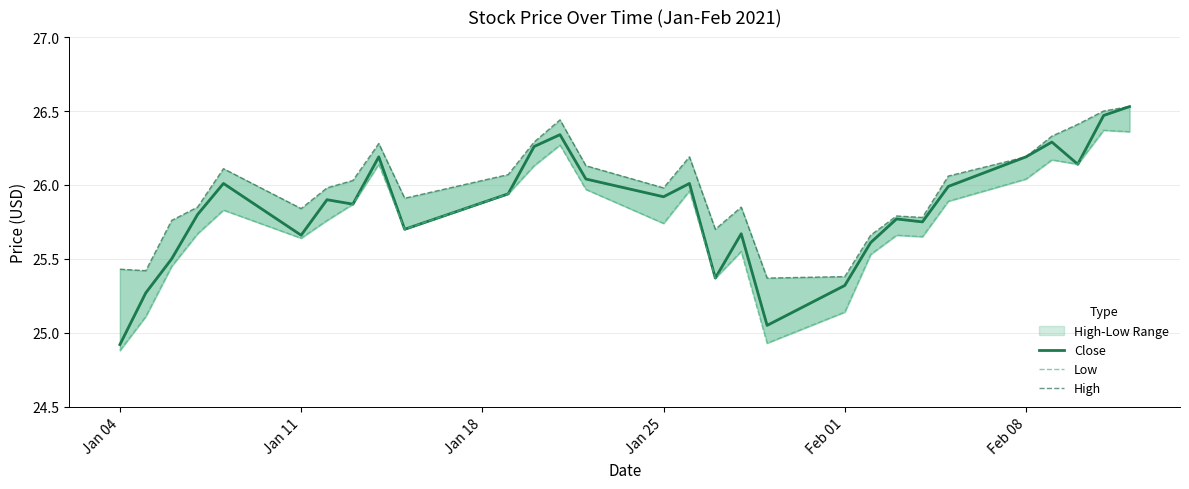

Is it true that Low equals 6.6 at 12?

False